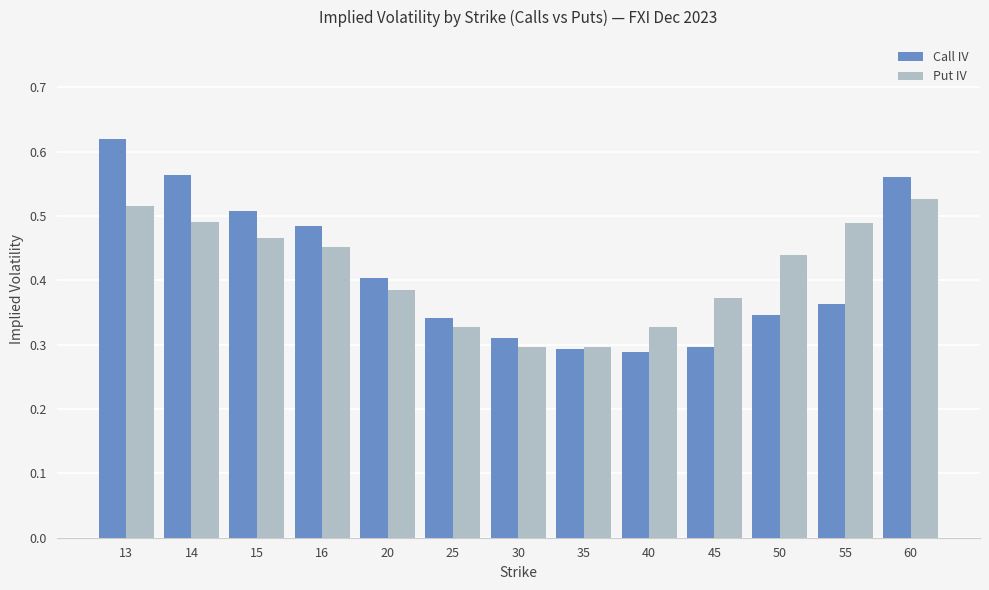

Rank the series by their maximum value, from lowest to highest.

Put IV, Call IV